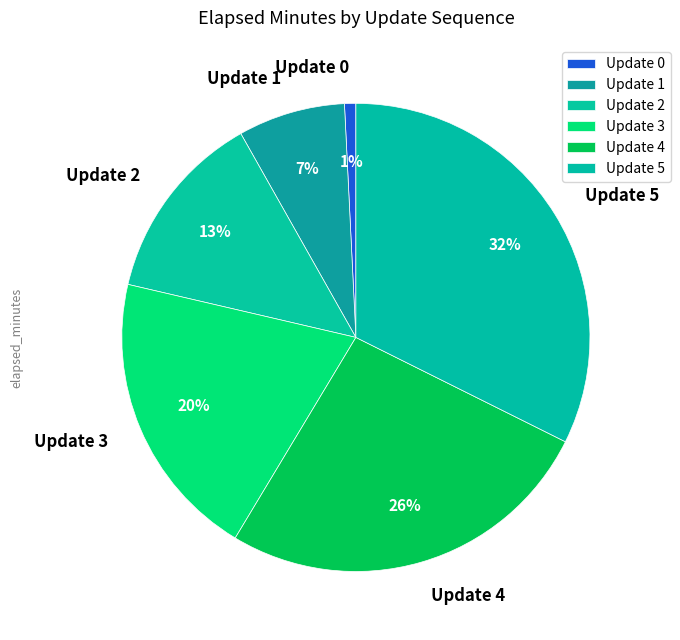

To the nearest percent, what is the combined percentage of Update 2 and Update 3?

33%